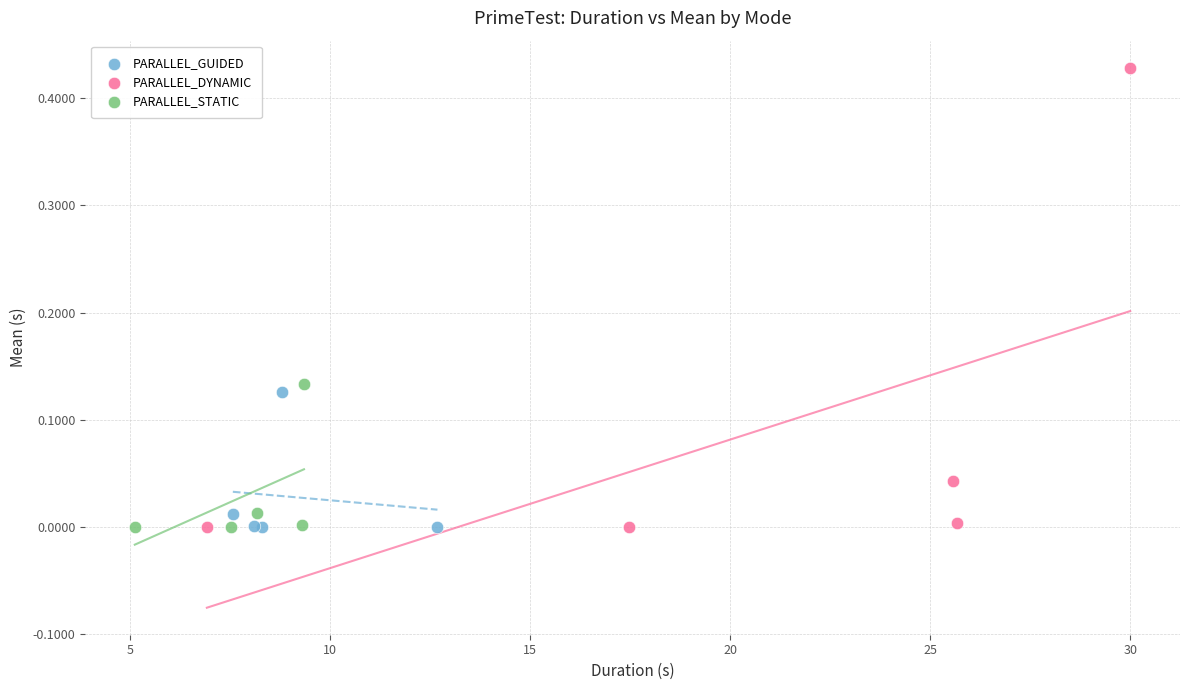

Which series reaches the maximum Y coordinate?

PARALLEL_DYNAMIC